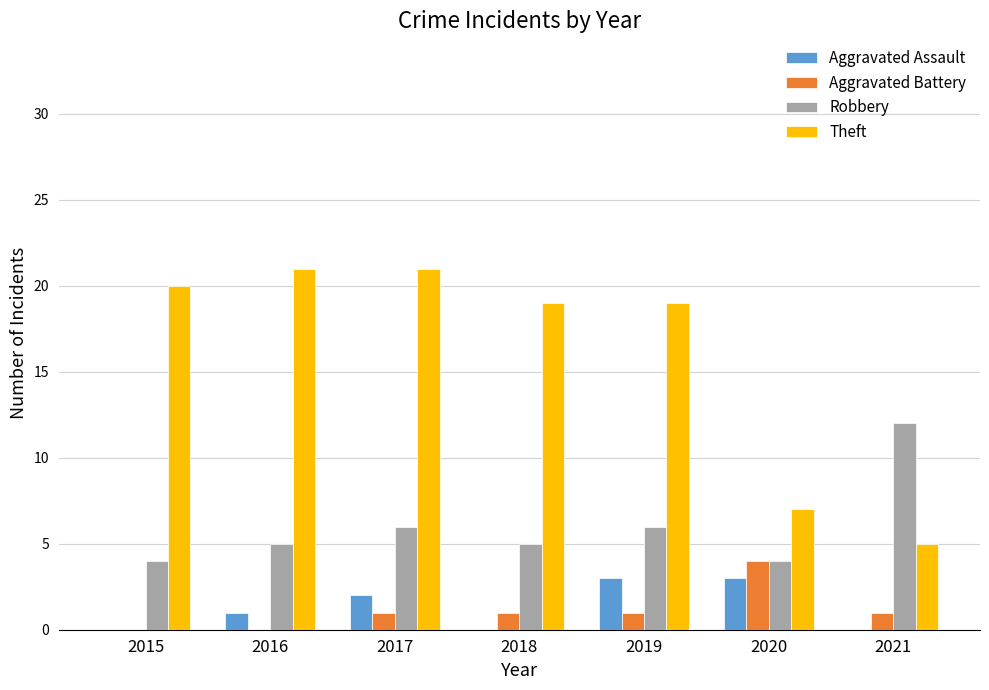

Is it true that Aggravated Battery equals 4 at 2020?

True